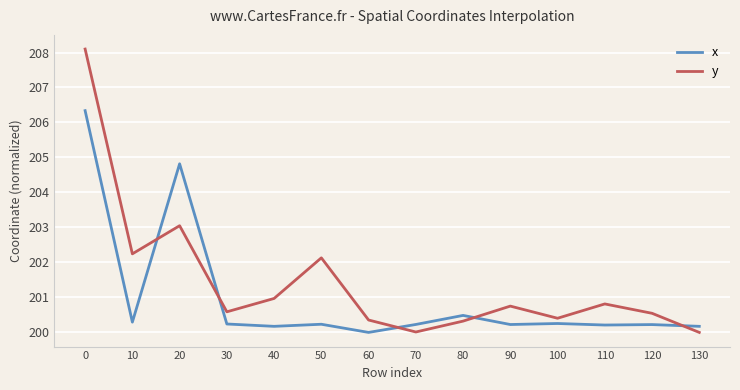

Which series has the largest range (max minus min)?

y